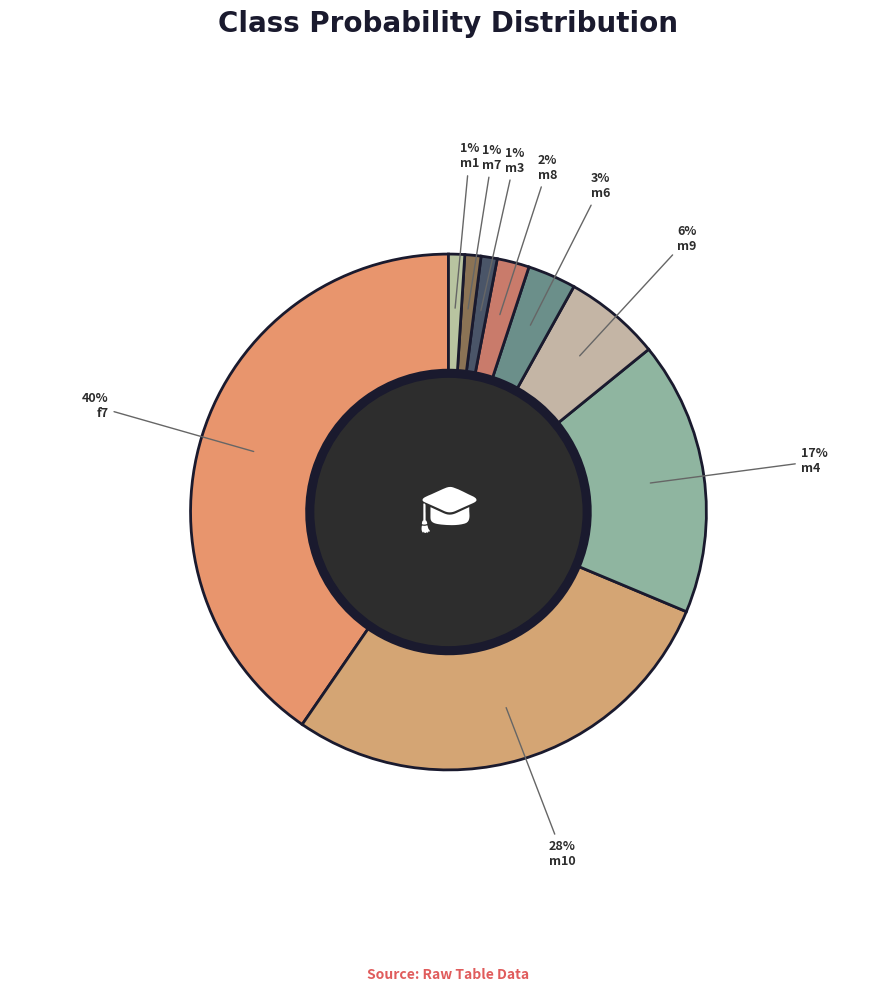

To the nearest percent, what is the average slice percentage?

11%